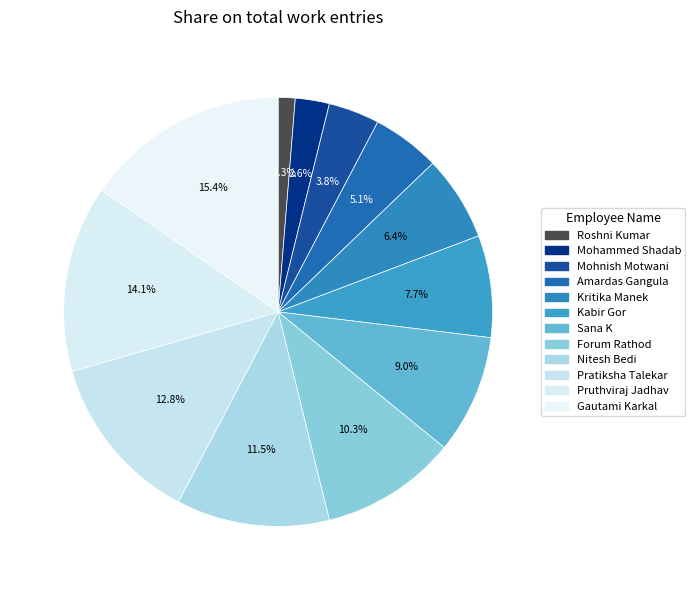

To the nearest percent, what percentage of the pie is Mohammed Shadab?

3%